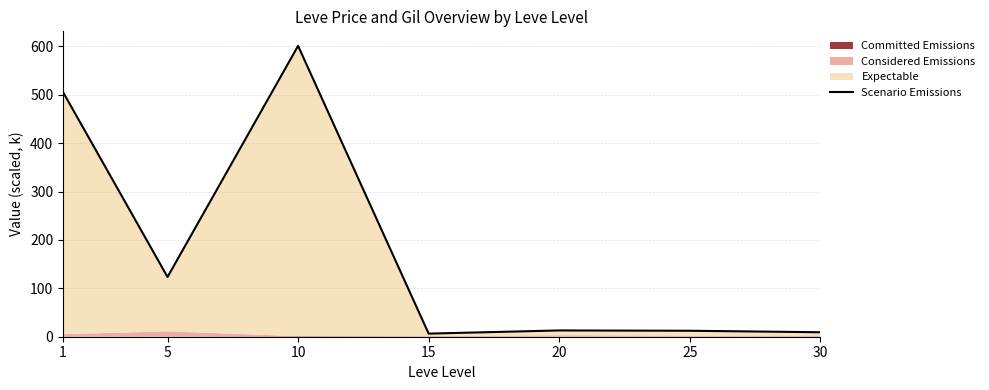

Between 25 and 15, which is larger?

25